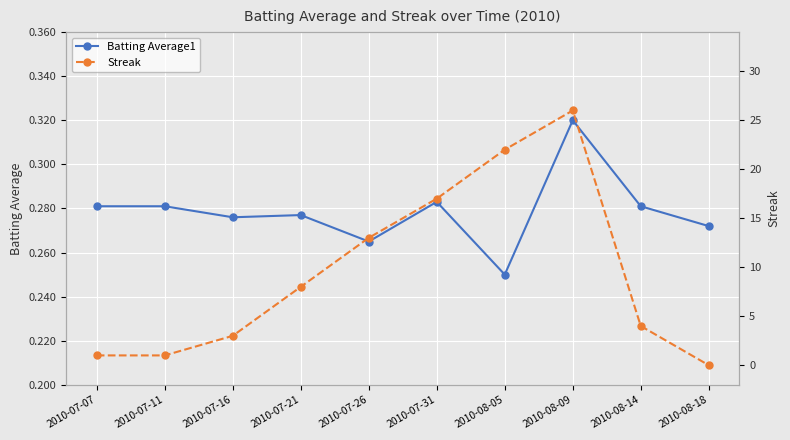

What is the label of the 4th point from the right?

2010-08-05